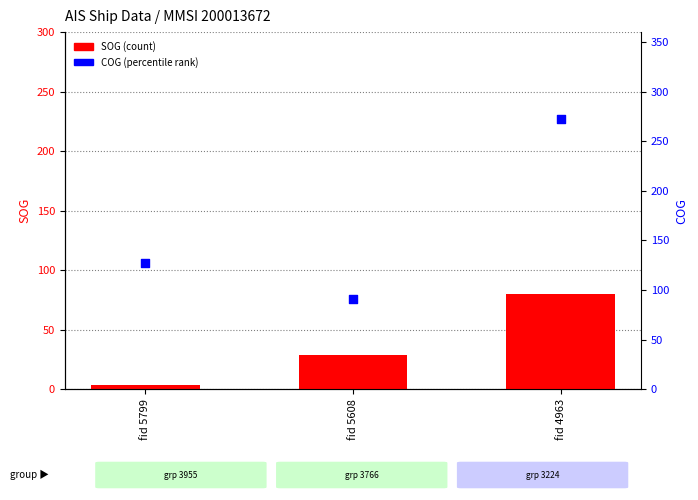

At how many categories does at least one series exceed 171?

1